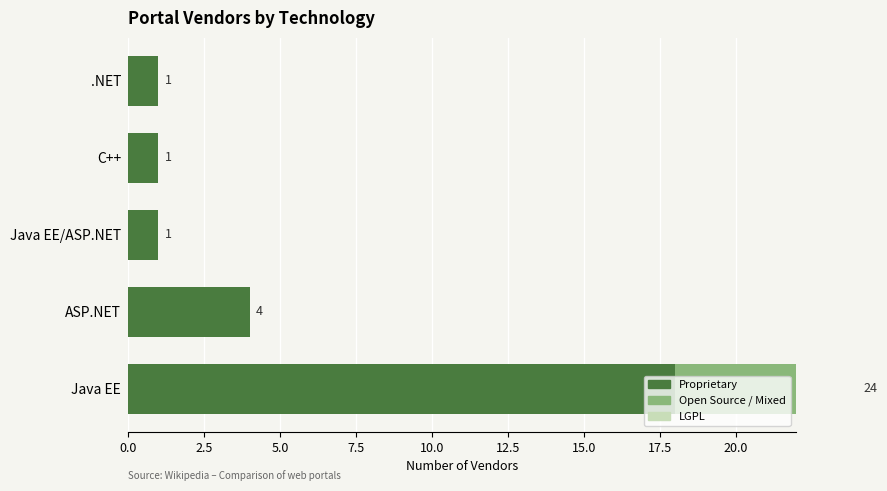

Does the chart contain any negative values?

No